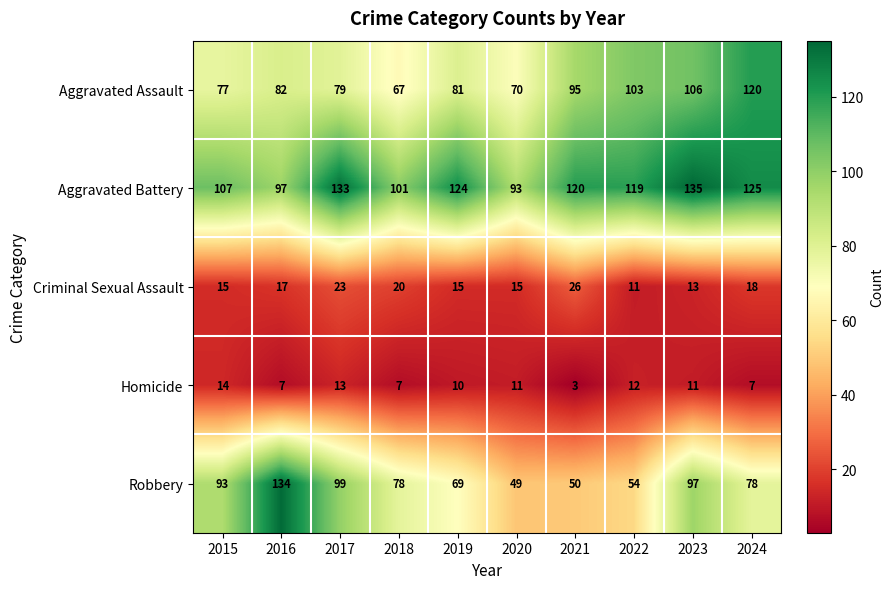

True or false: Aggravated Assault has a value of 82 at 2016.

True